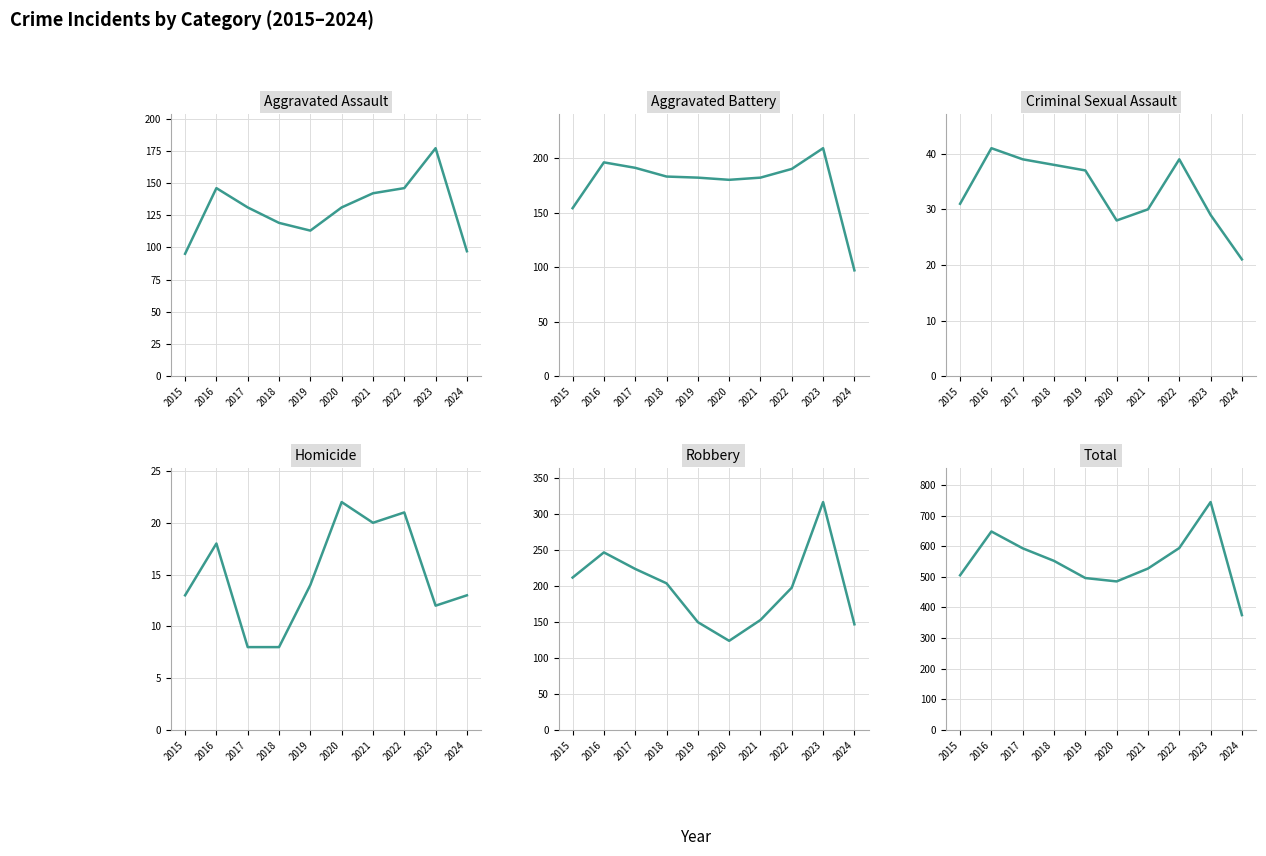

Which category has the lowest value across all series?

2017